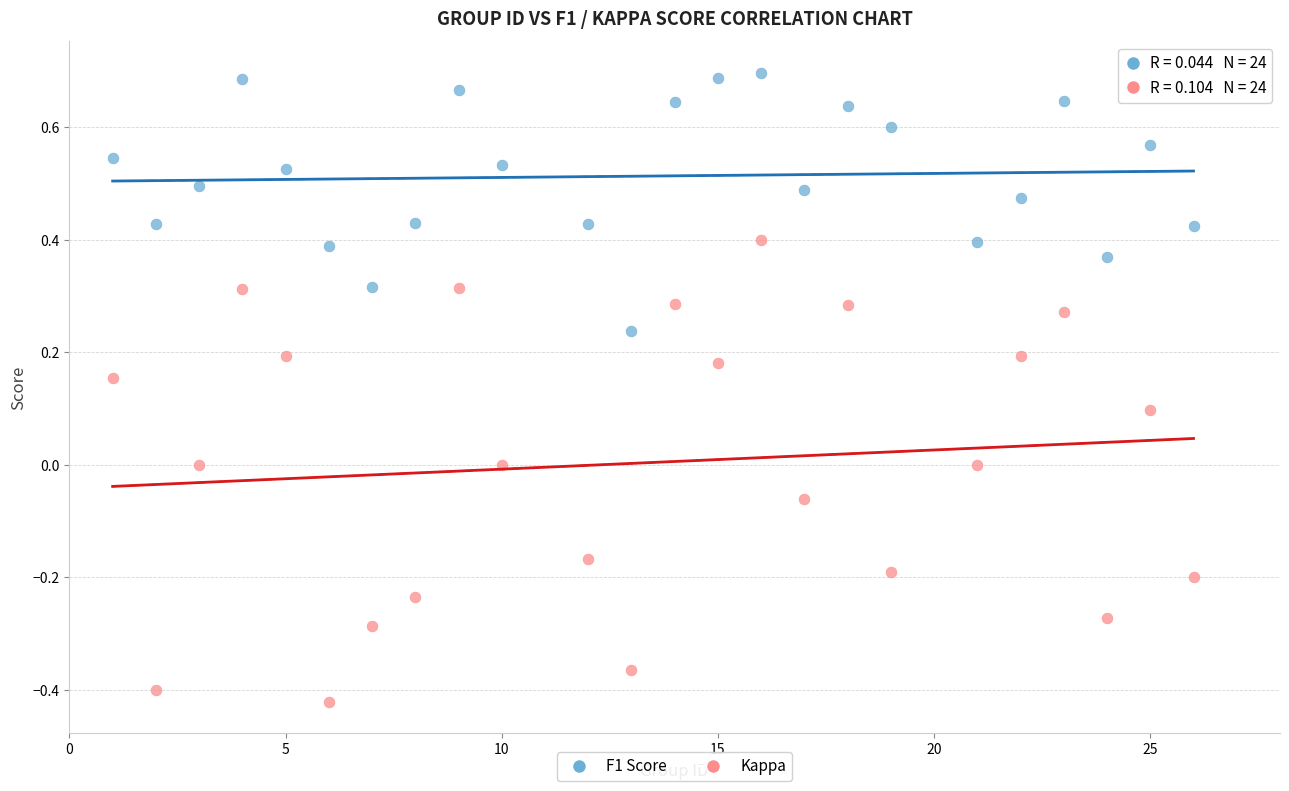

Which series contains the highest Y value?

F1 Score